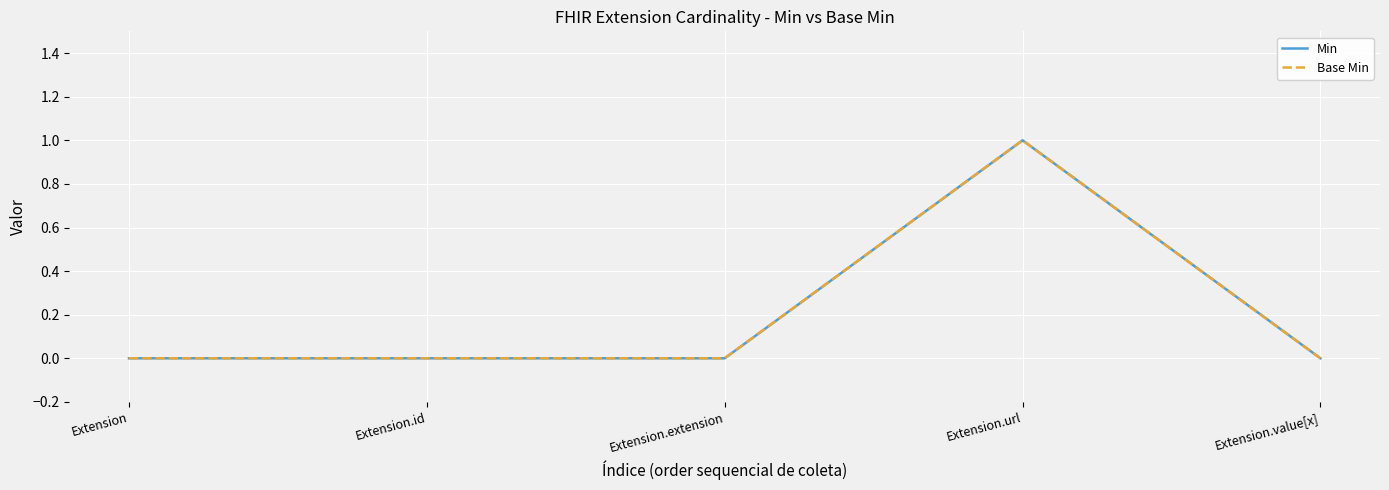

What is the label of the 1st point from the left?

Extension